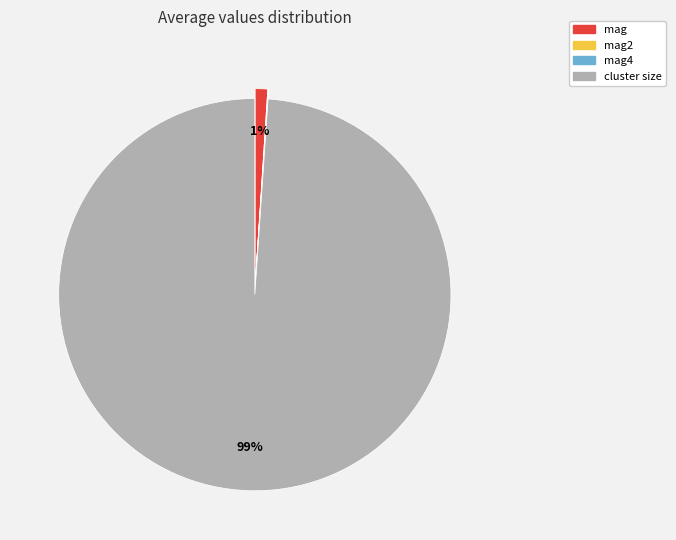

Does any single category account for the majority?

Yes